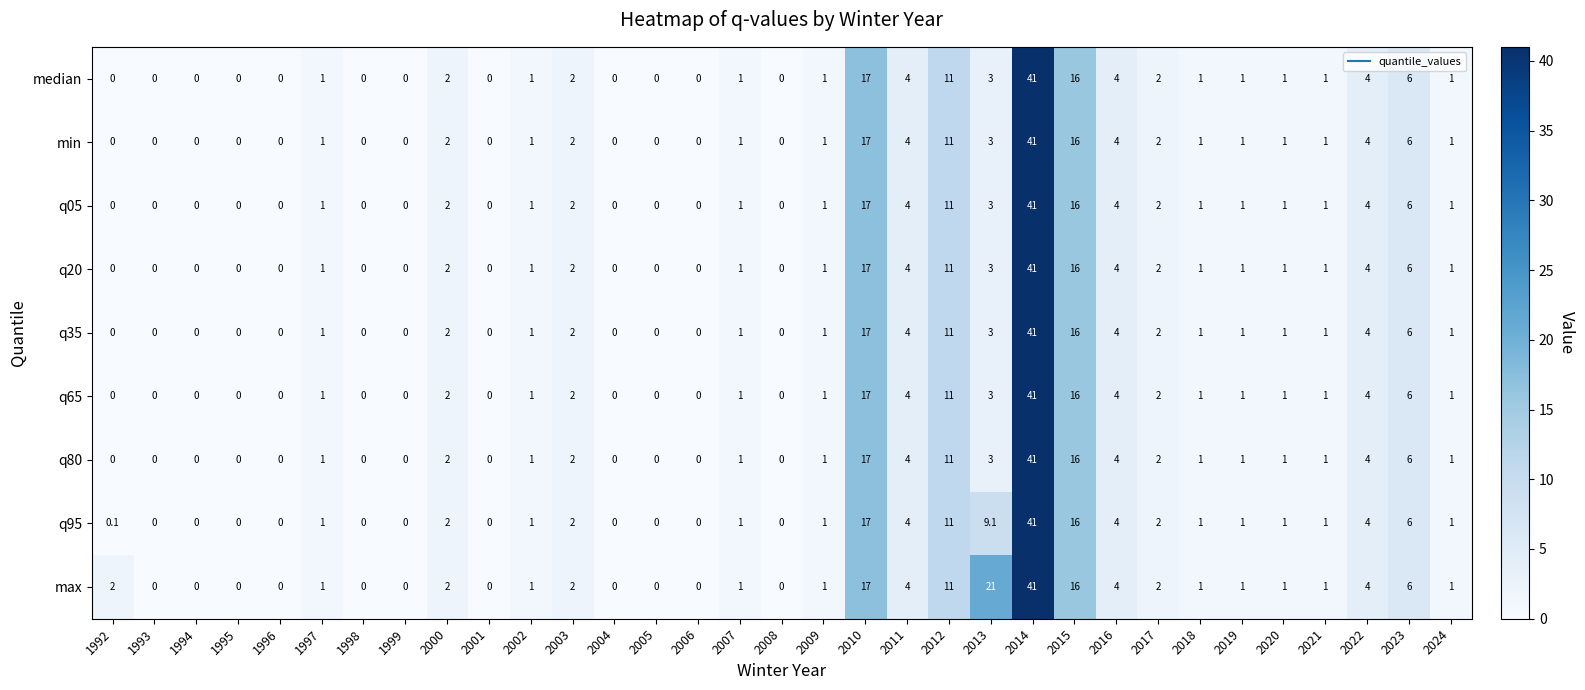

At which category is the sum across all series the highest?

2014